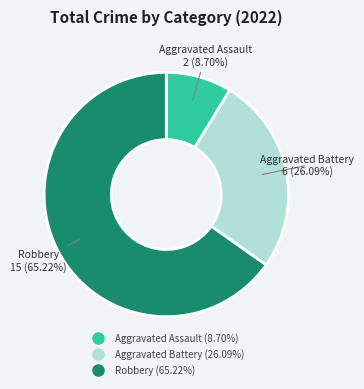

Approximately how many times larger is the value at Aggravated Assault compared to Robbery?

0.1